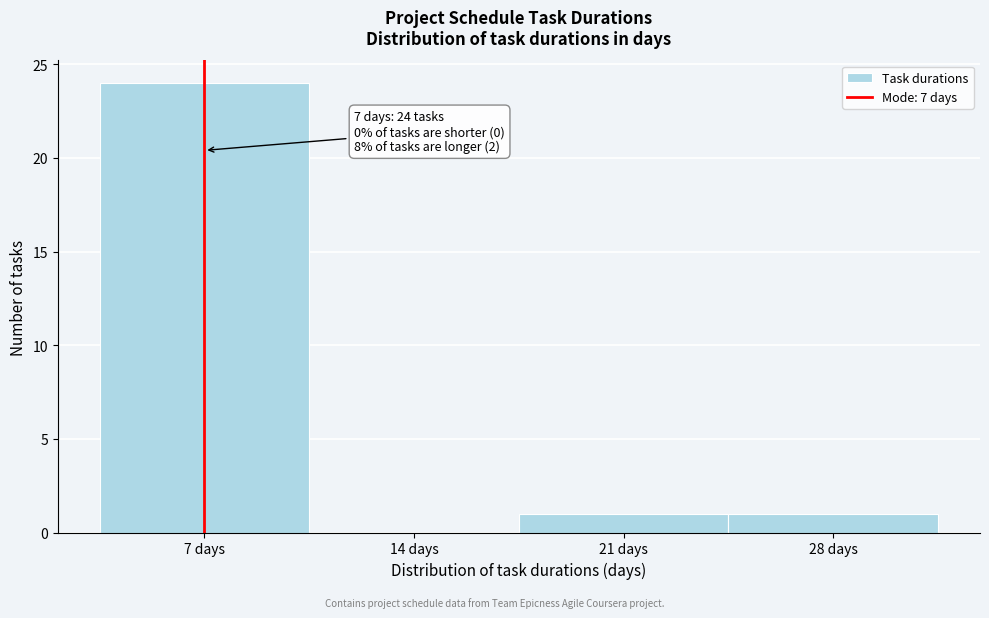

Which range on the x-axis has the tallest bar?

3.5 to 10.5